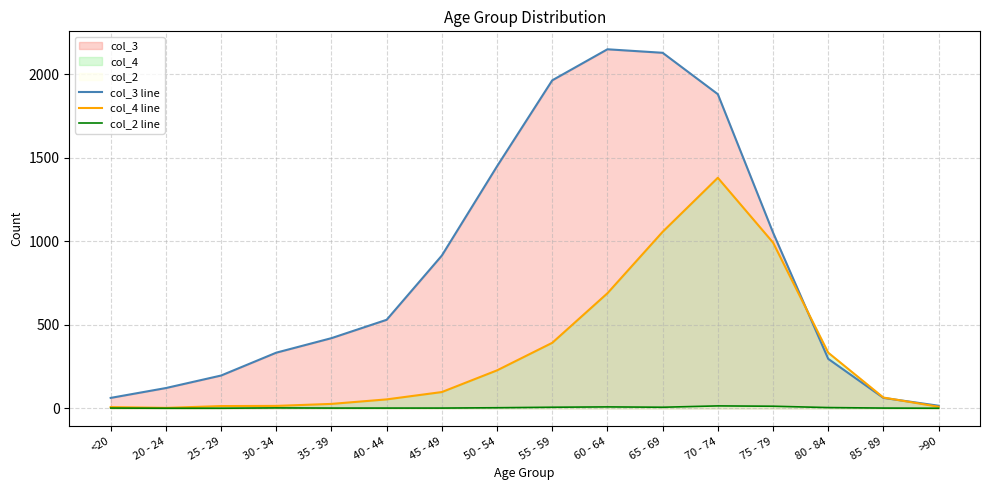

How many lines are shown in the chart?

3